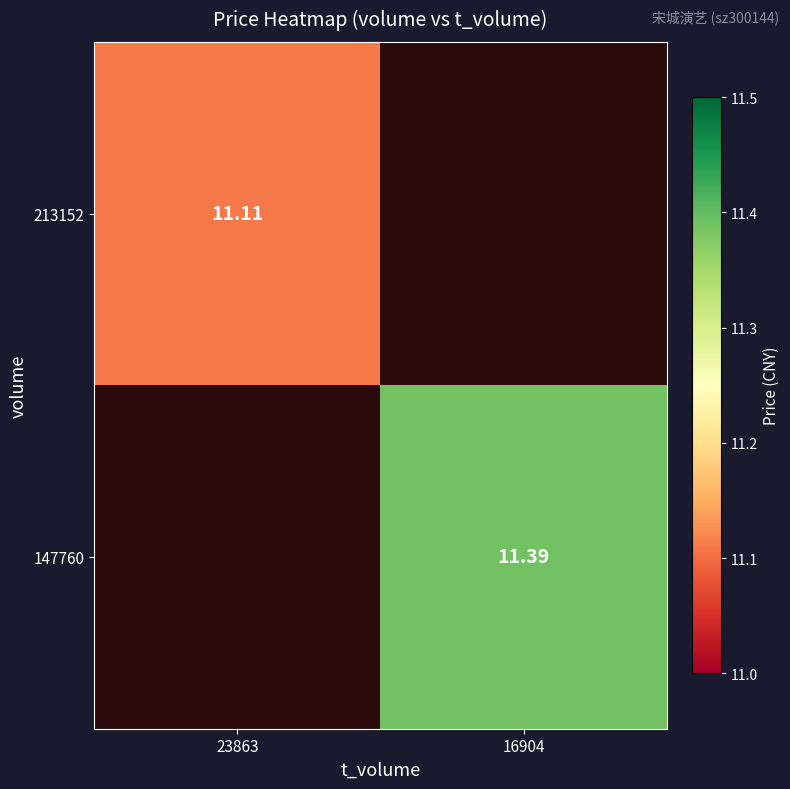

Is the value of 213152 at 23863 greater than the value of 147760 at 16904?

No